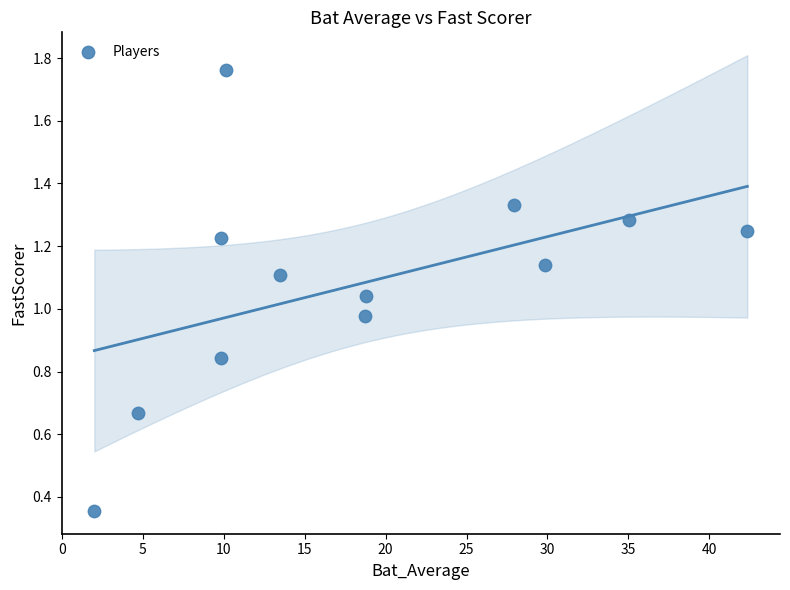

What is the average X value?

18.6